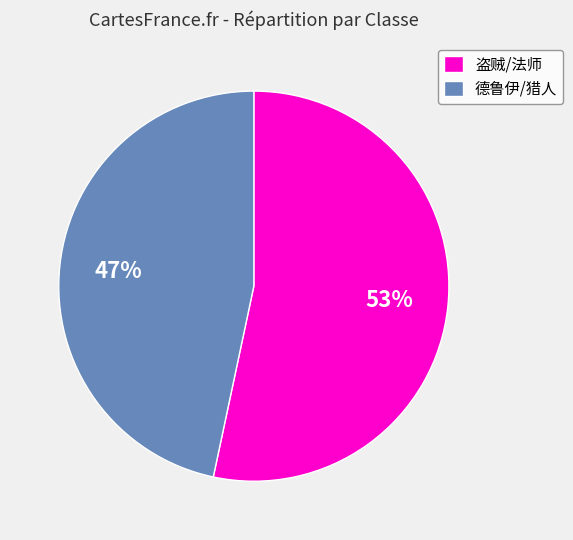

What is the smallest slice in the pie chart?

德鲁伊/猎人